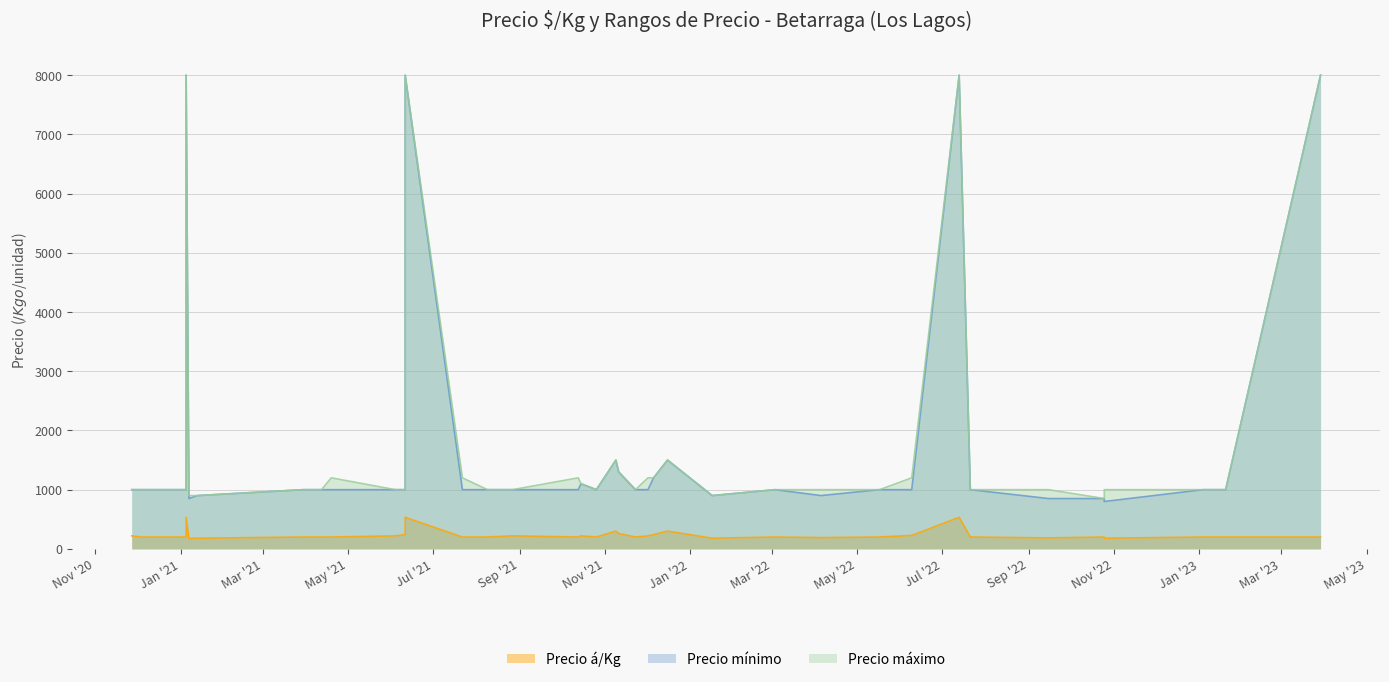

At how many categories does at least one series exceed 3033?

4